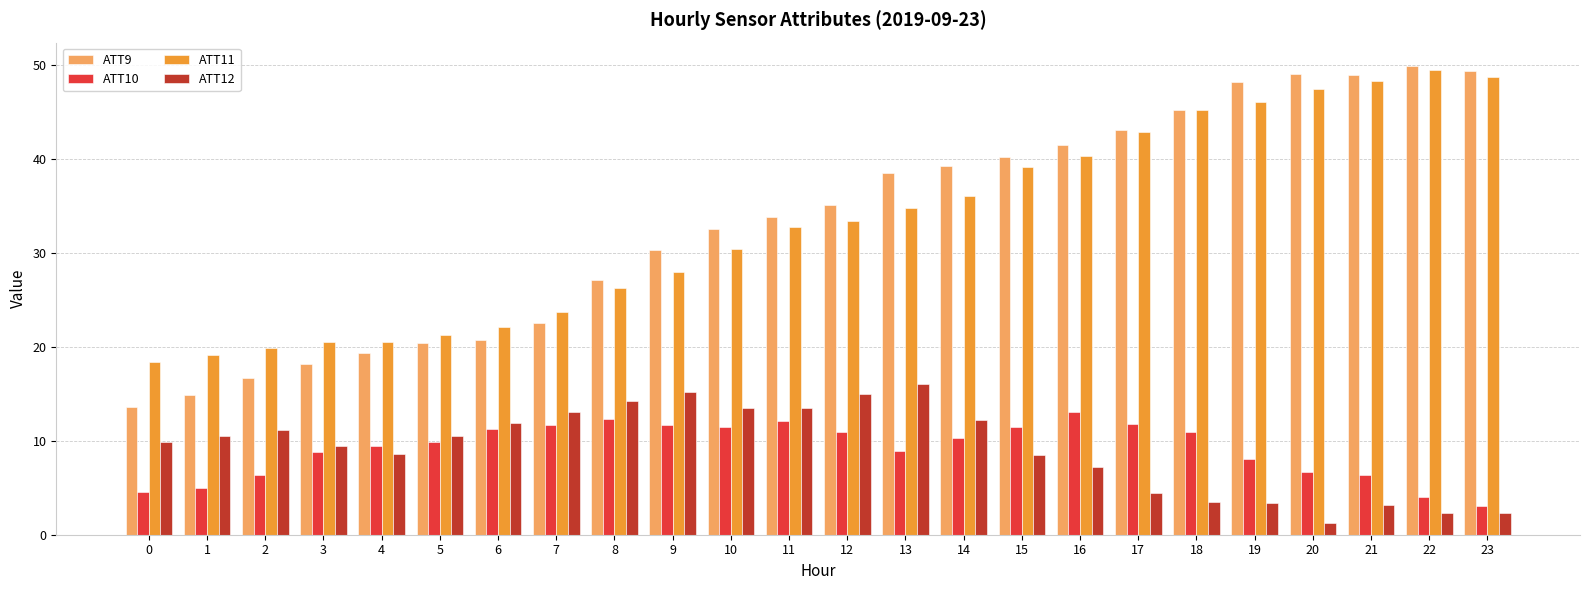

True or false: ATT11 has a value of 49.4 at 22.

True